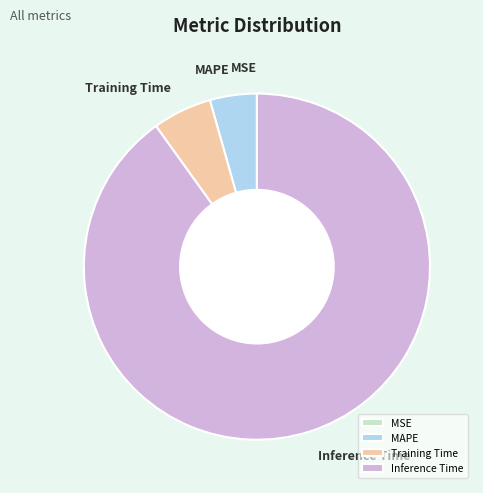

The Training Time slice represents 6% of the pie. True or false?

True